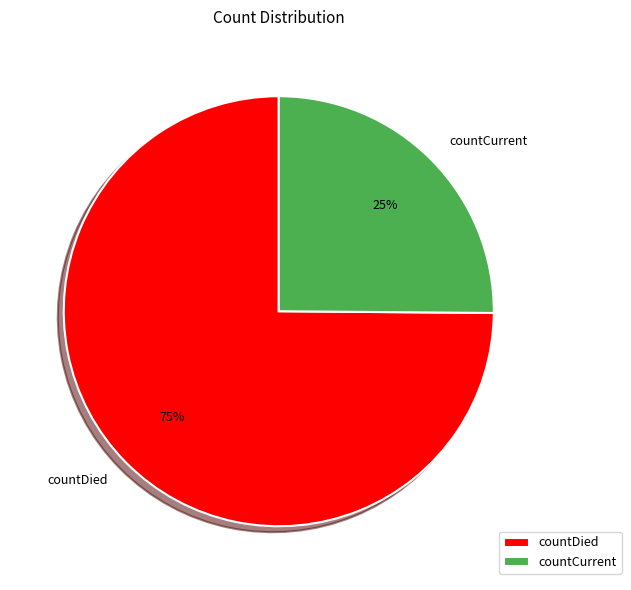

Which category has the smallest portion of the pie?

countCurrent